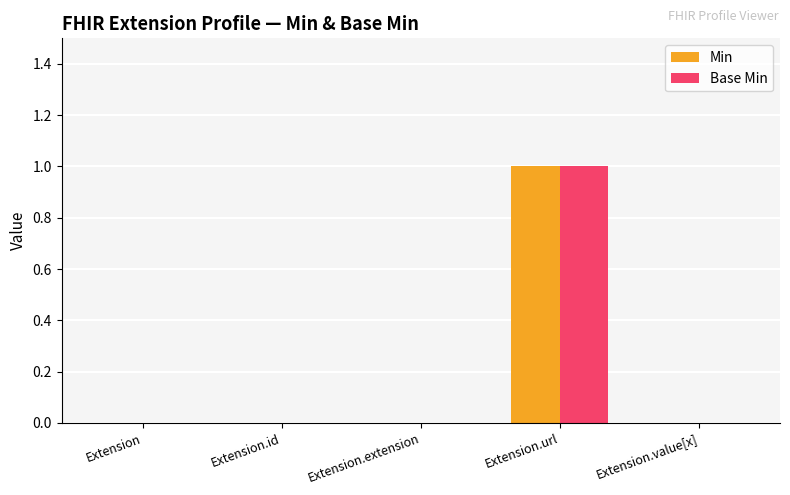

Does the chart contain stacked bars?

No